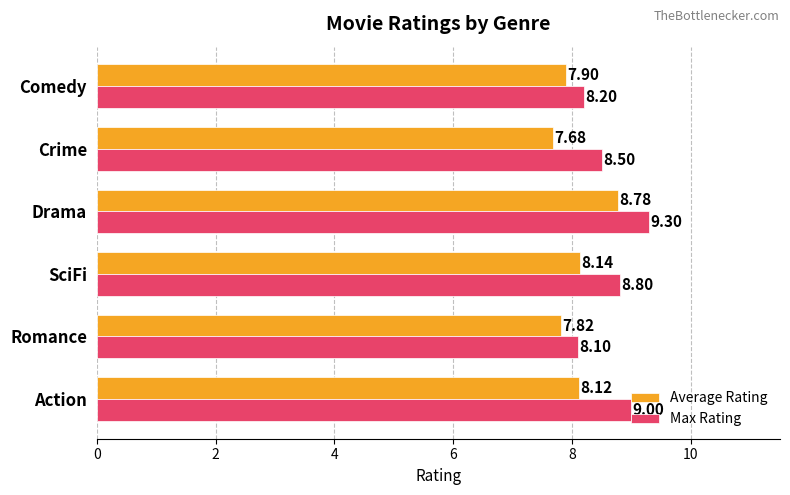

List the labels in order of Max Rating value, largest first.

Drama, Action, SciFi, Crime, Comedy, Romance